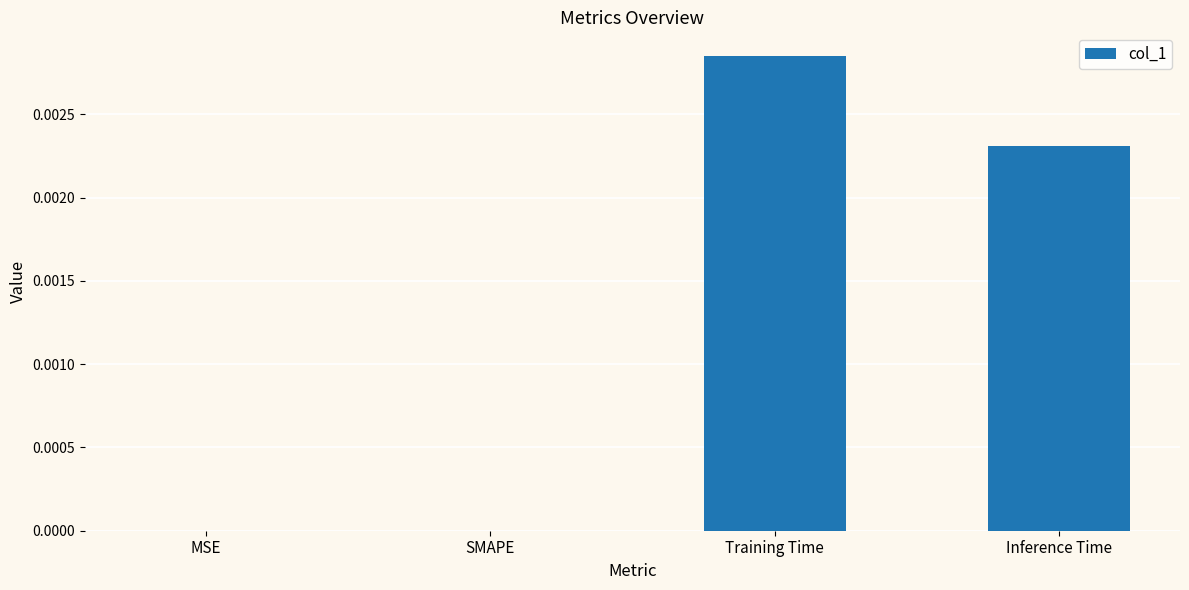

Which has a higher value, MSE or Training Time?

Training Time